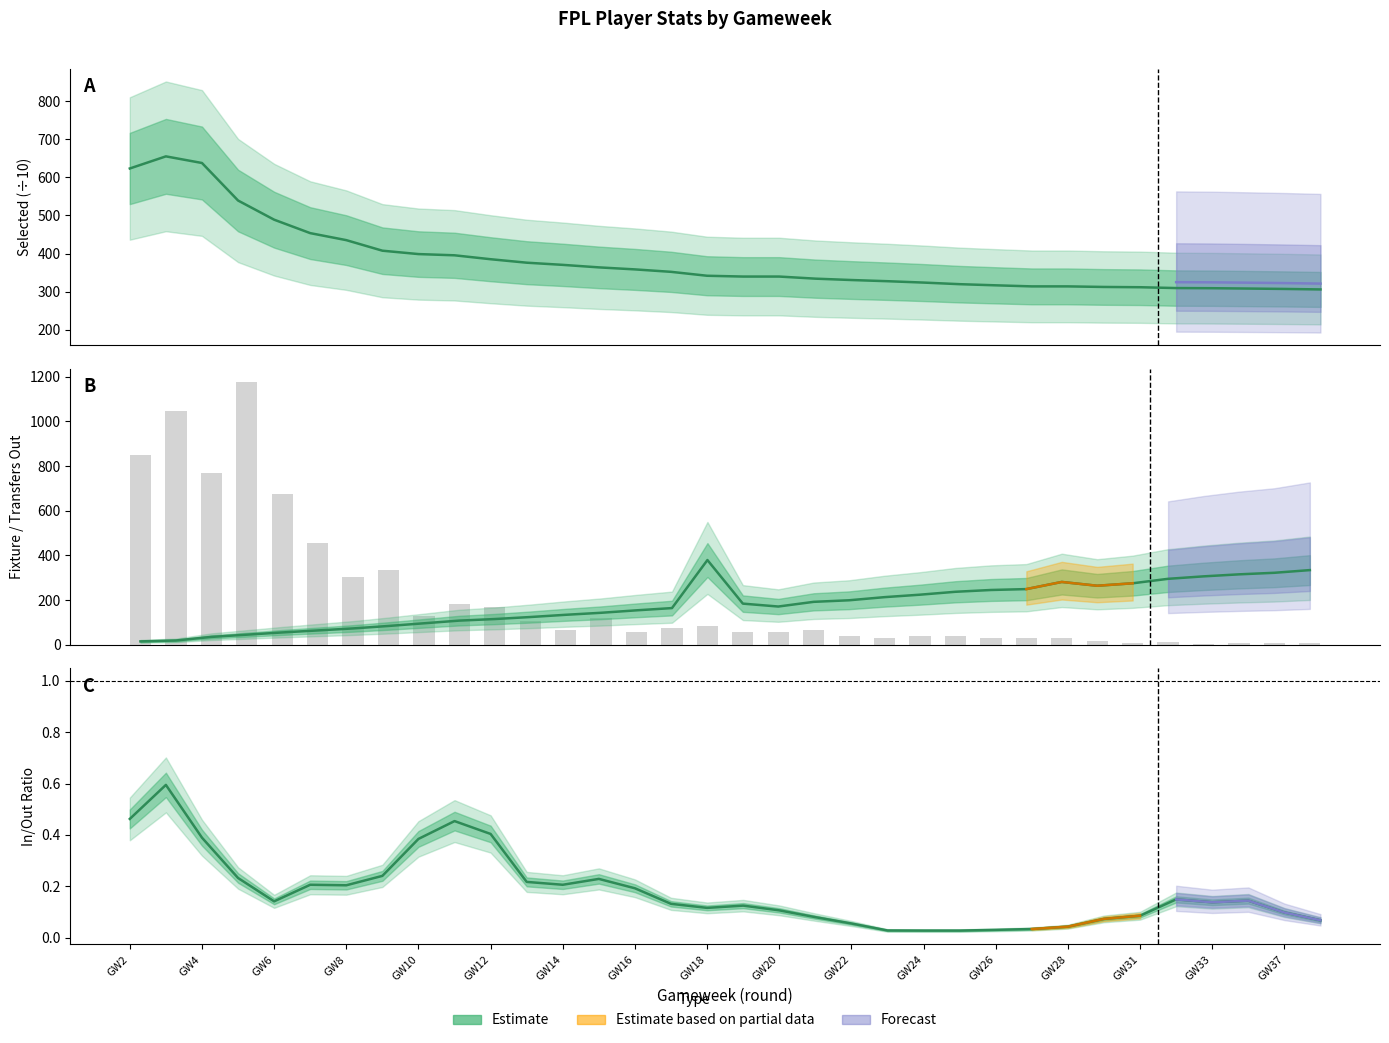

What is the value of the selected bar at the 33rd from the left?

307.1